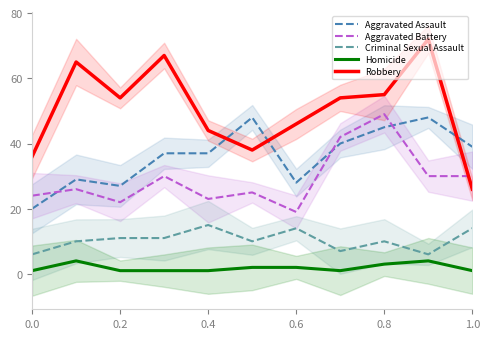

The Aggravated Assault series shows 51 at 0.2. True or false?

False